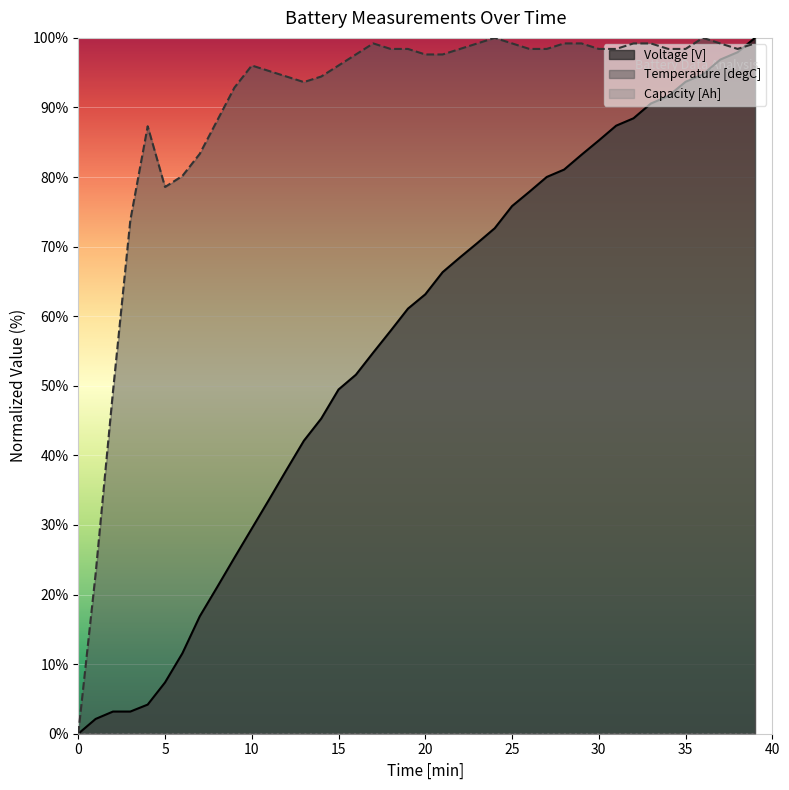

Is it true that Voltage [V] equals 68.5 at 22?

True